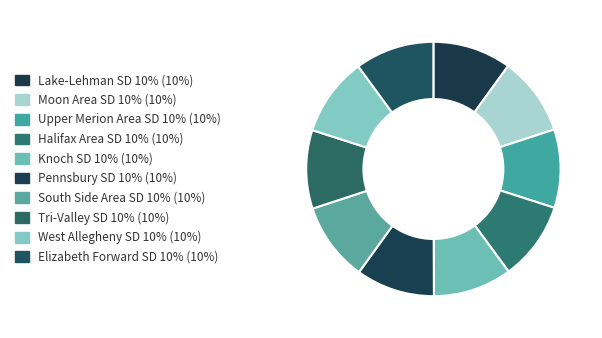

How many slices are in this pie chart?

10